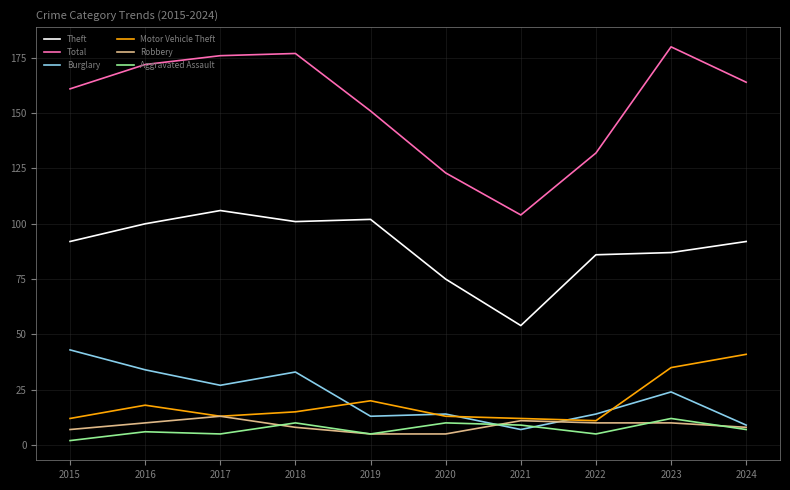

True or false: Burglary has a value of 45 at 2017.

False